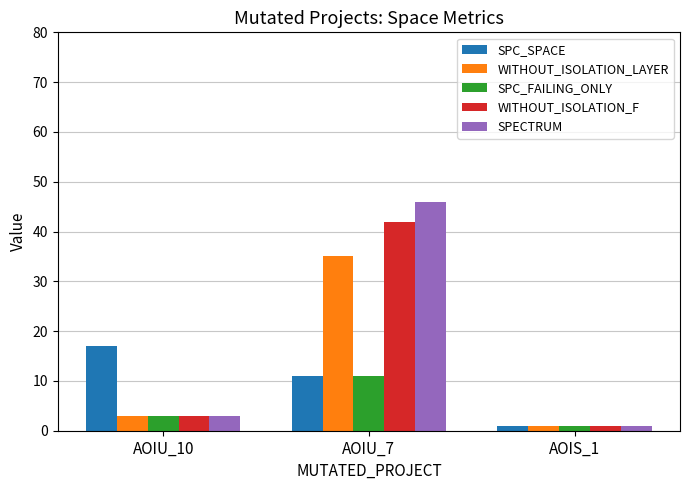

Is it true that SPC_FAILING_ONLY equals 3 at AOIU_10?

True